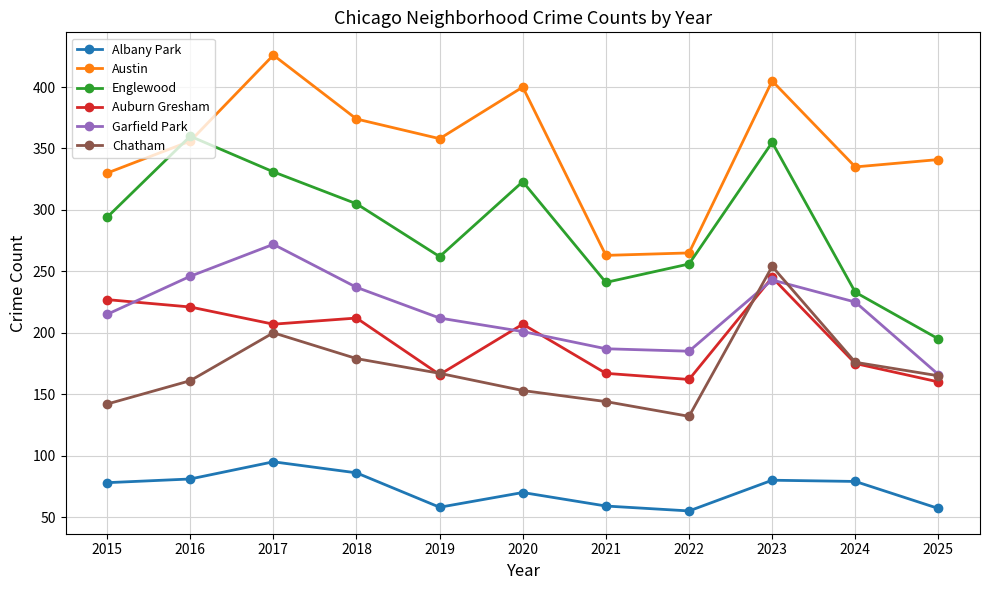

What is the difference between the highest and lowest values at 2025?

284